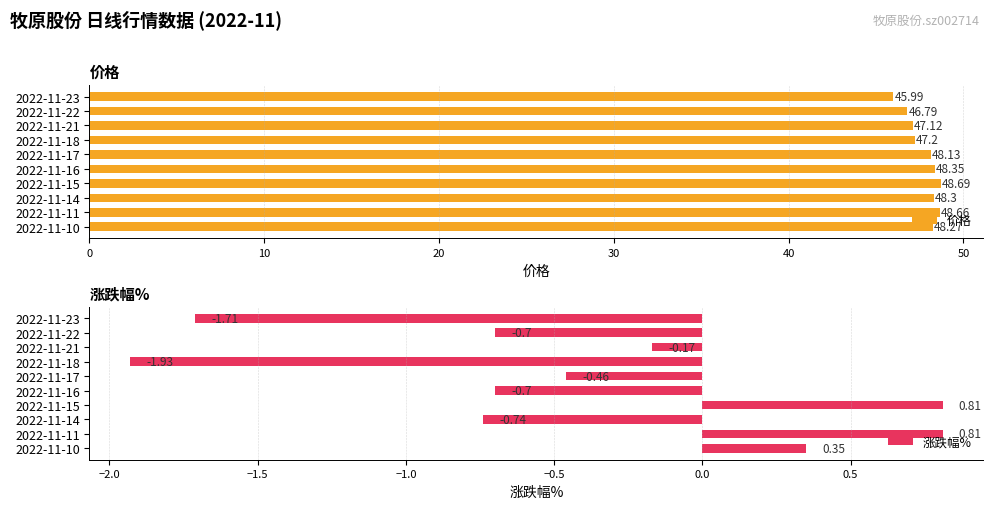

Rank the series by their average value, from lowest to highest.

涨跌幅%, 价格